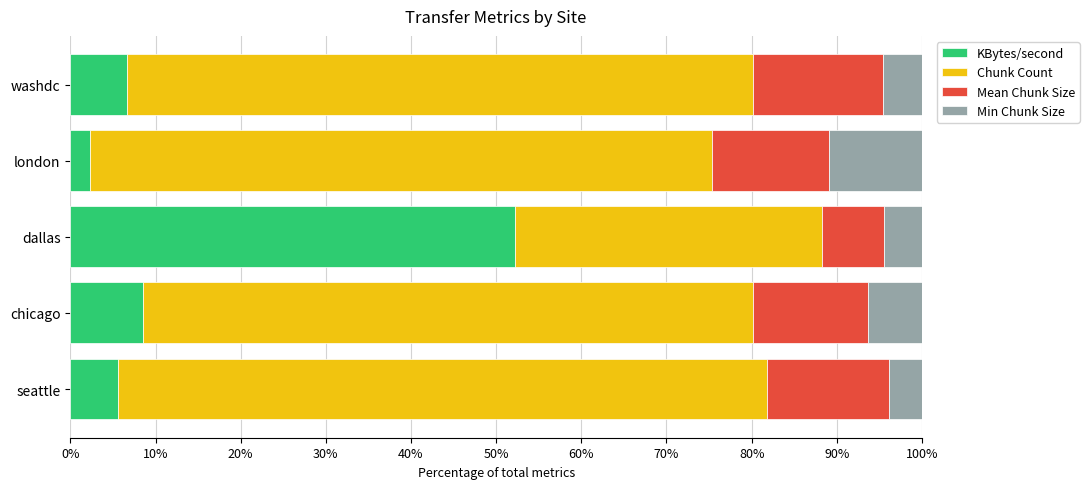

Count the number of data series in this chart.

4